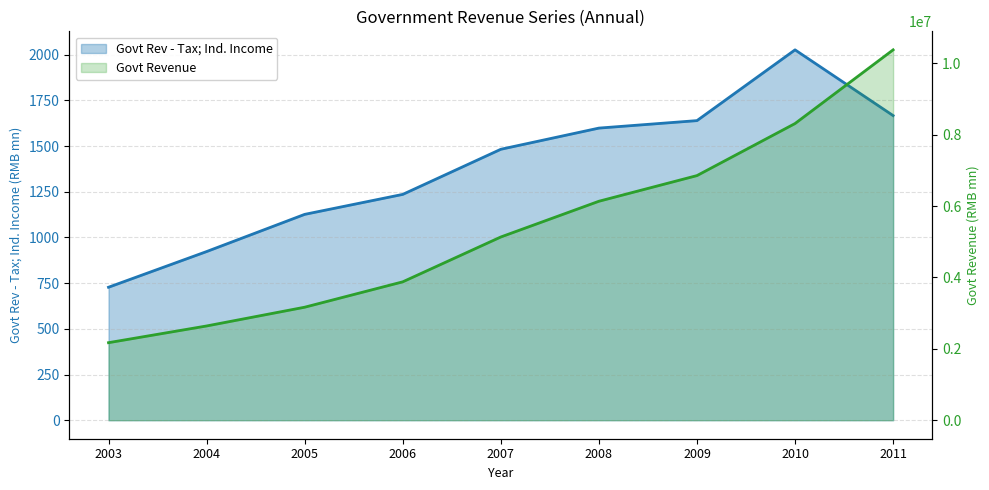

Read the Govt Revenue value at 2008.

6133035.0